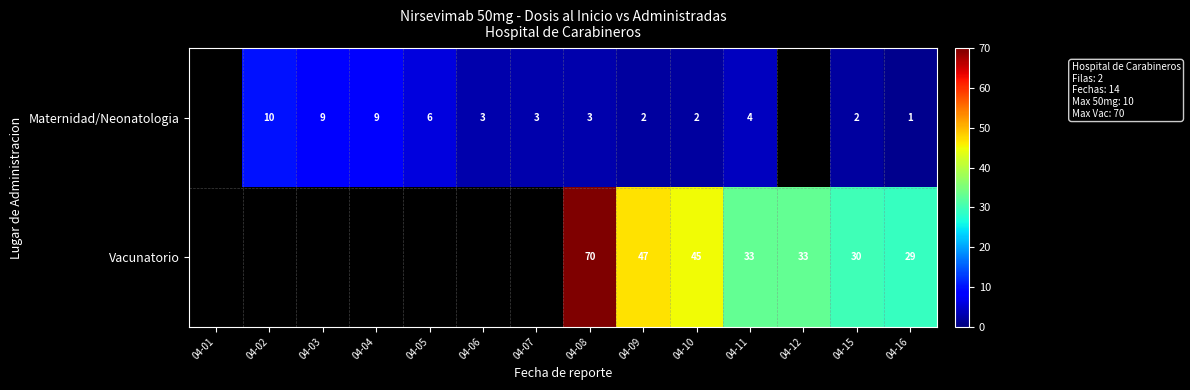

What is the difference between the Maternidad/Neonatologia values at 04-15 and 04-03?

7